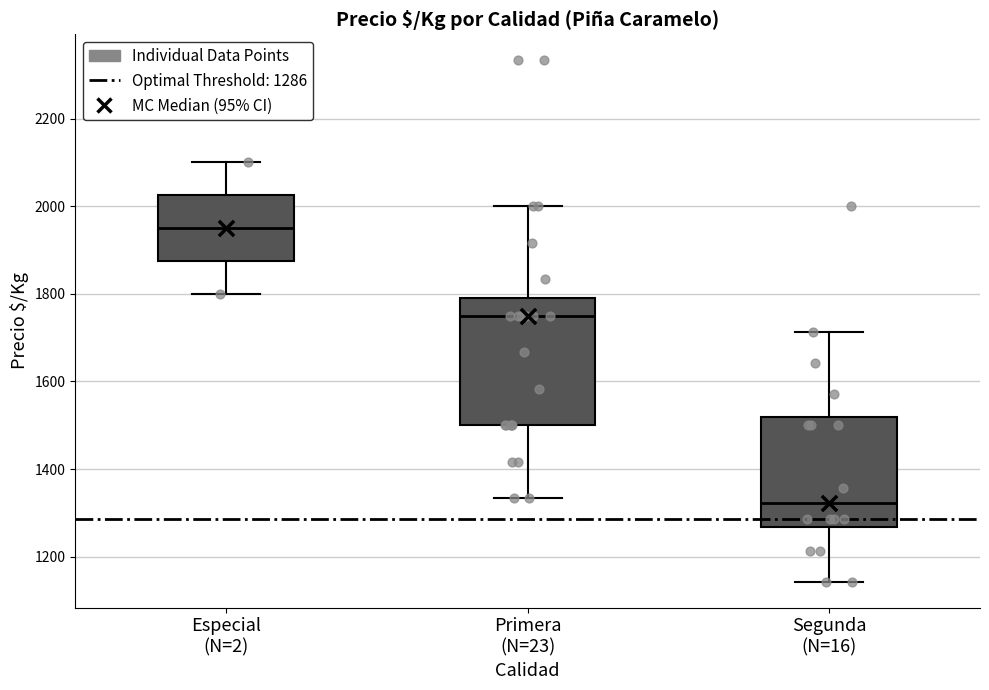

Comparing the boxes themselves (not the whiskers), which one is the tallest?

Primera (N=23)